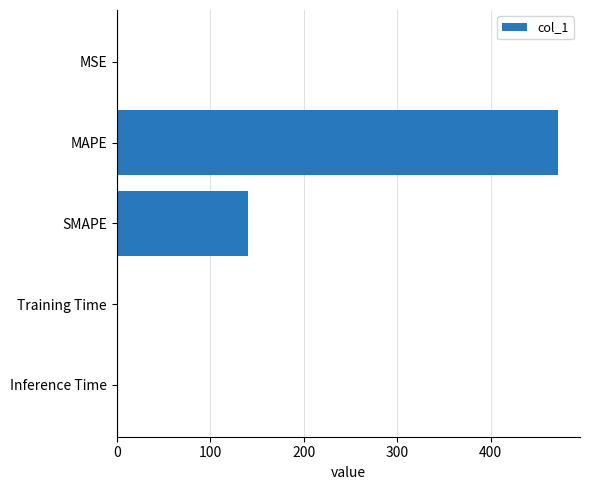

True or false: the data shows 140.5 at SMAPE.

True